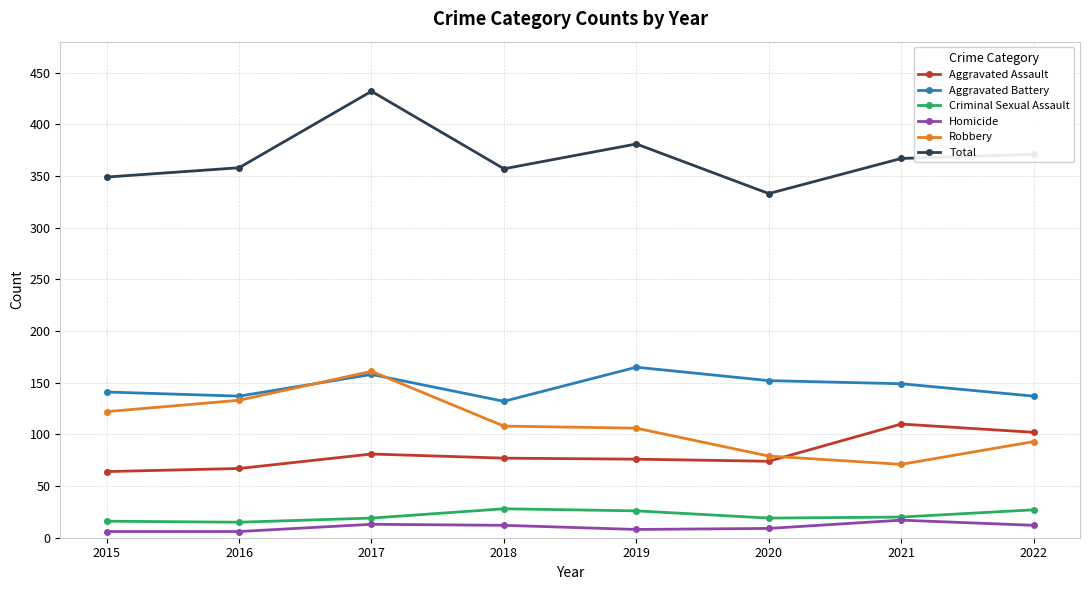

Which label corresponds to the largest value in the chart?

2017